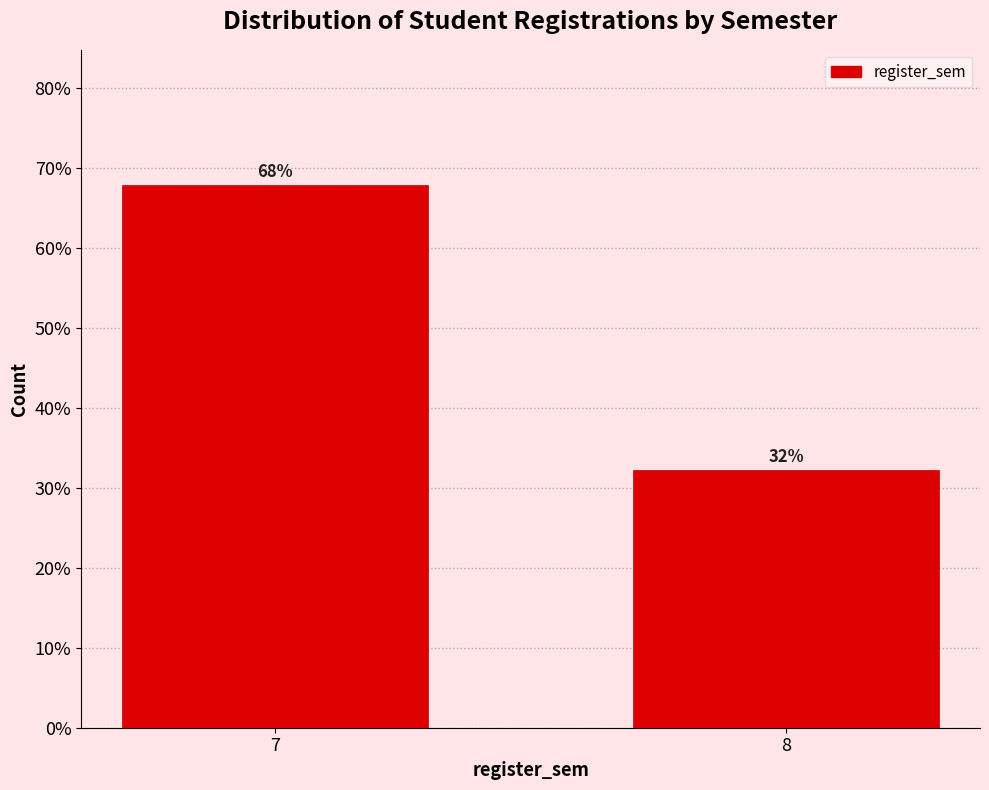

What is the value of the 2nd bar from the left?

32.2